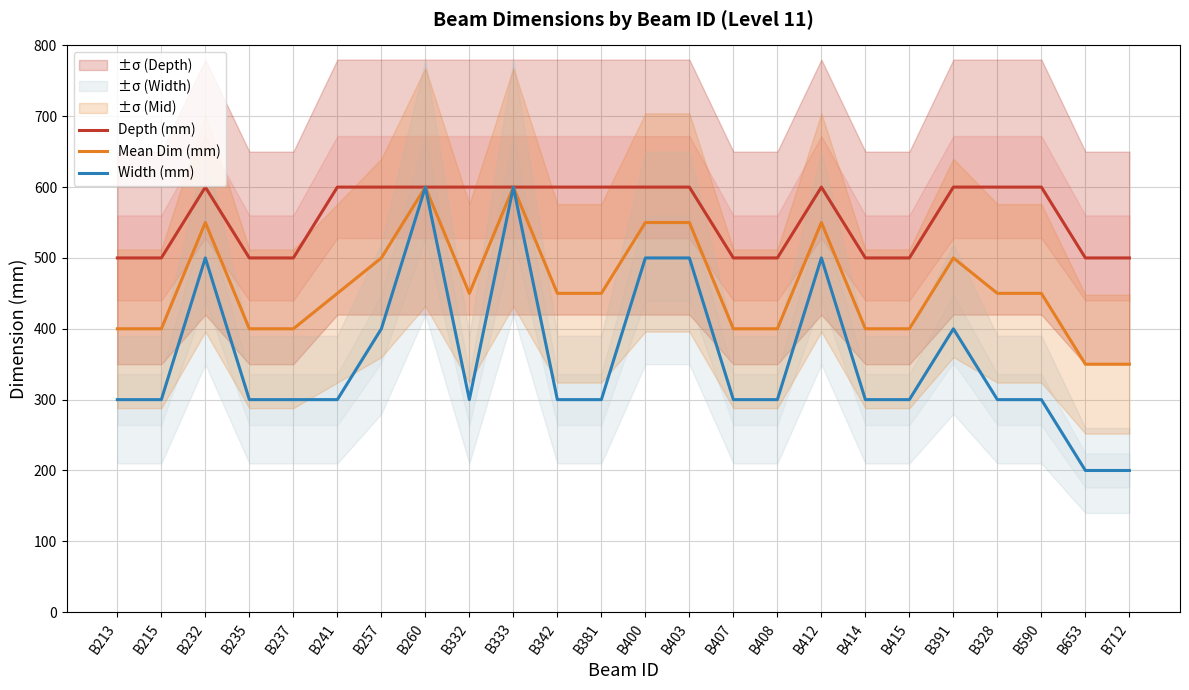

The value of Width (mm) at B381 is 446. True or false?

False